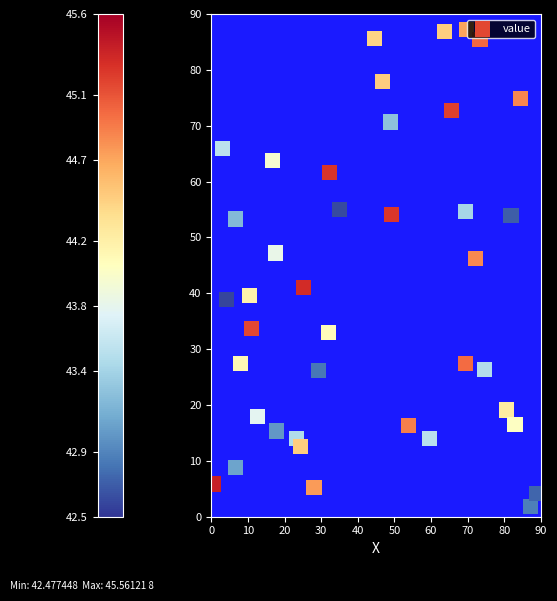

What is the range of Y values (max minus min)?

85.4